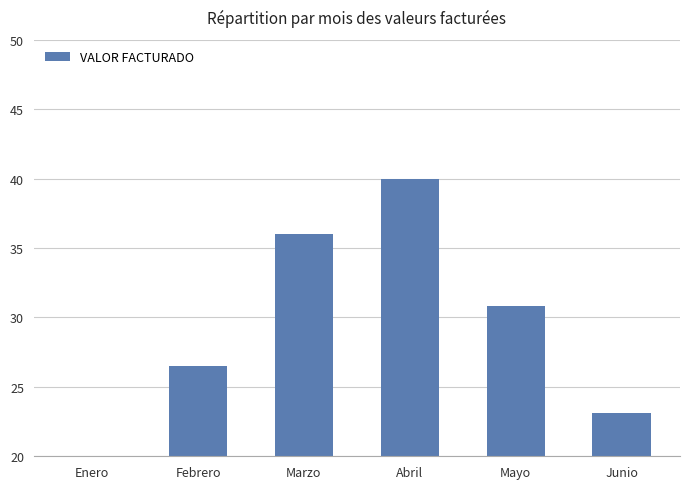

How many data points does each series have?

6